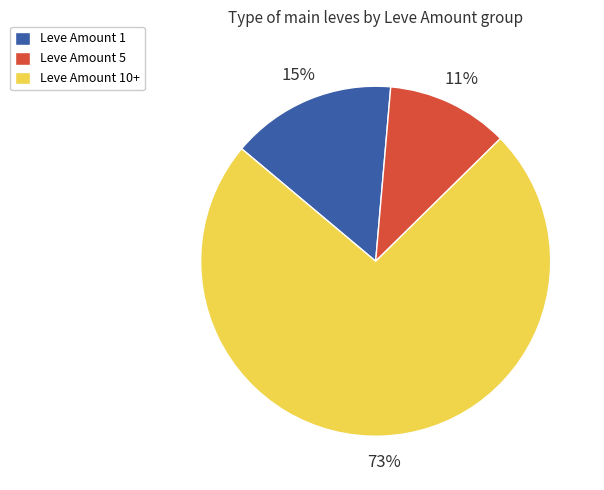

True or false: Leve Amount 5 accounts for 11% of the total.

True